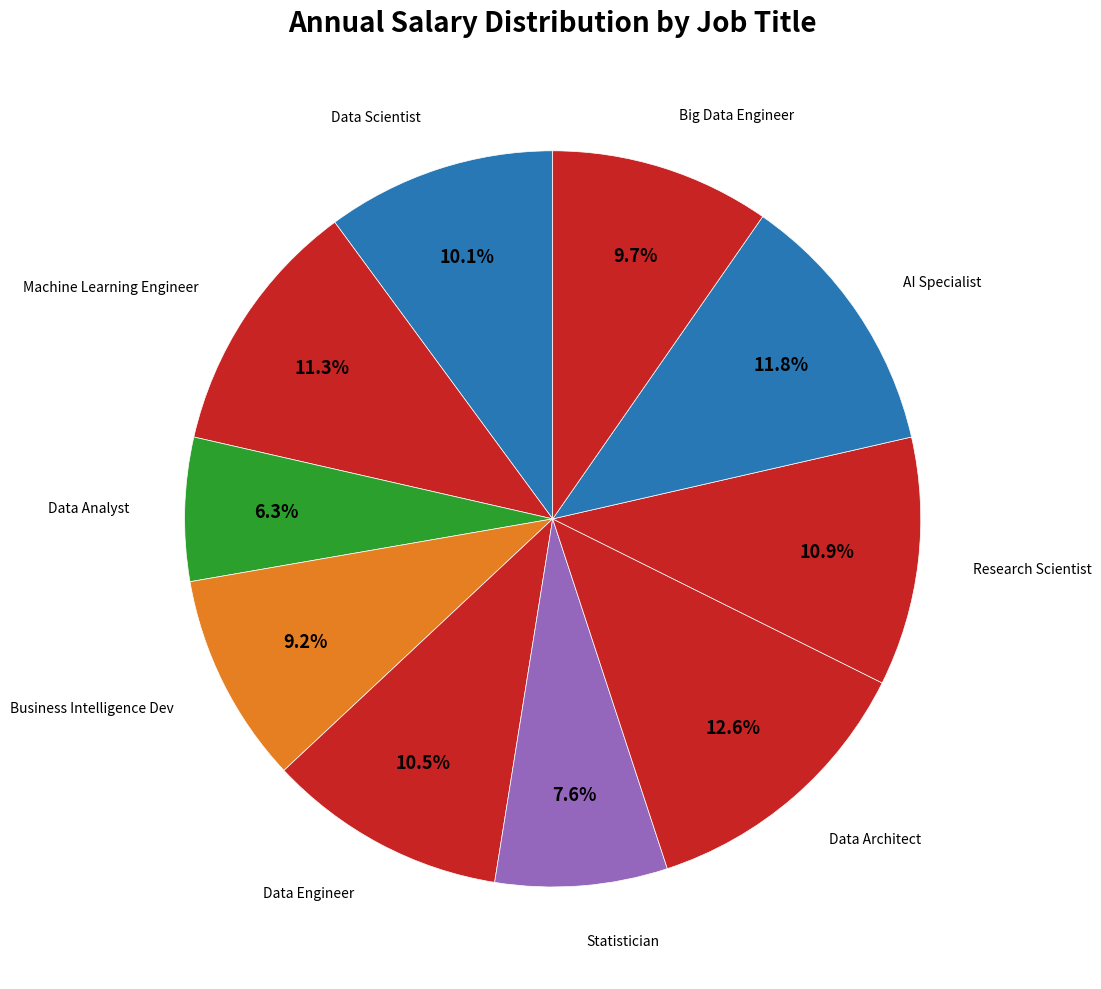

Count the number of slices in the pie.

10